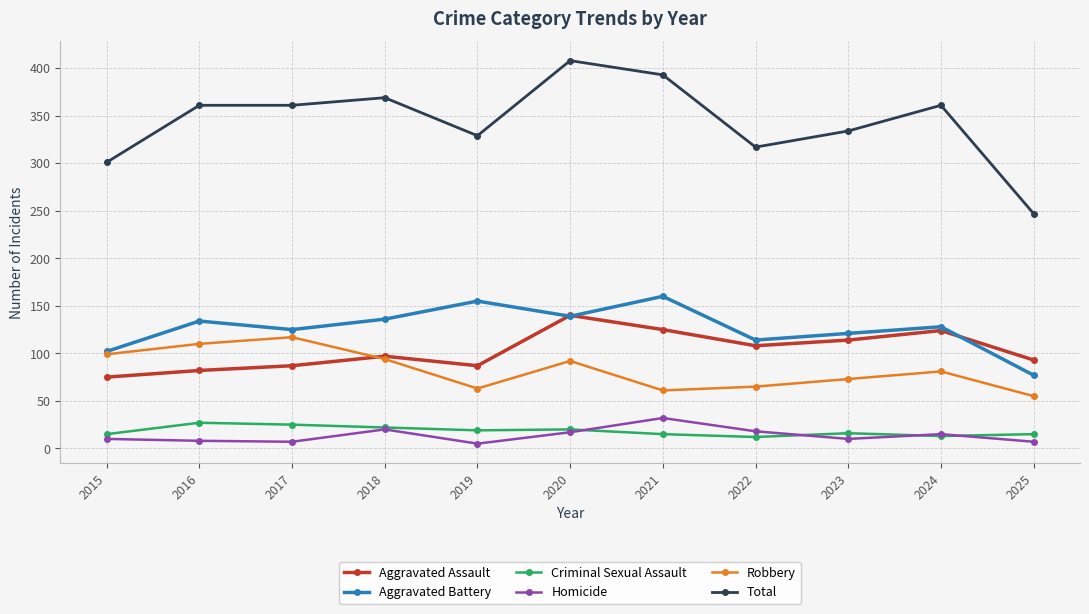

Is it true that Total equals 361 at 2024?

True